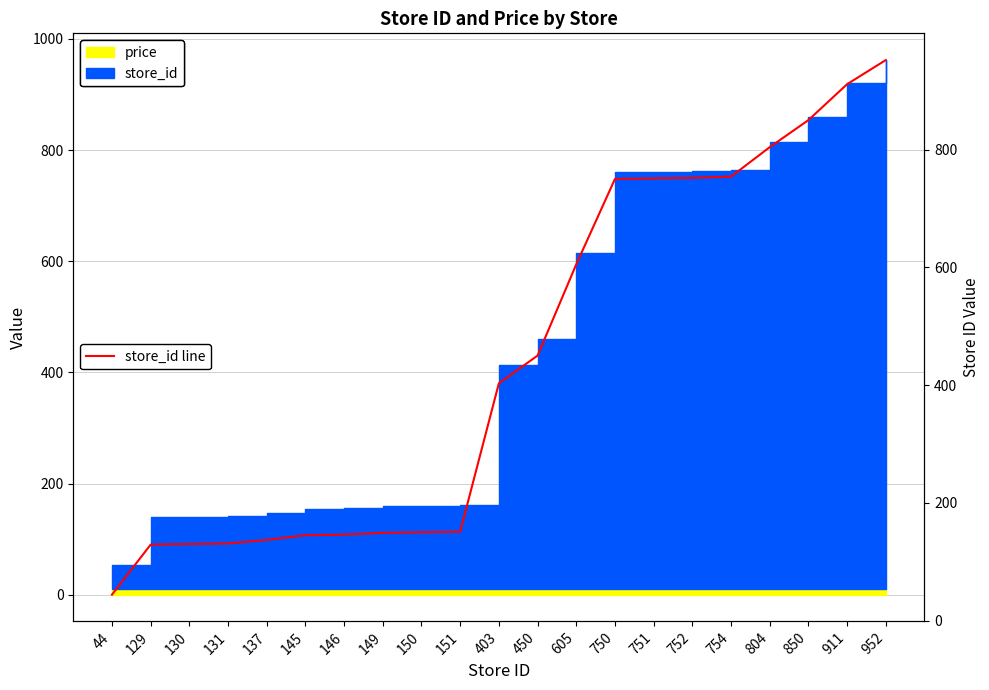

Reading right to left, what are all the values shown in this chart?

952	911	850	804	754	752	751	750	605	450	403	151	150	149	146	145	137	131	130	129	44